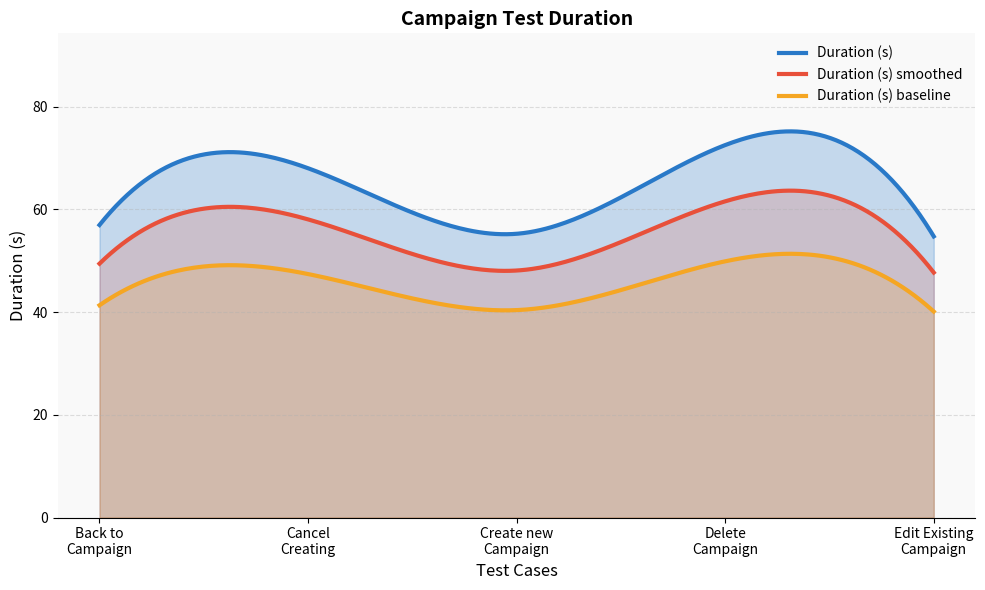

What is the sum of the values at Back to Campaign page when Creating new and Delete Campaign Test?

129.5